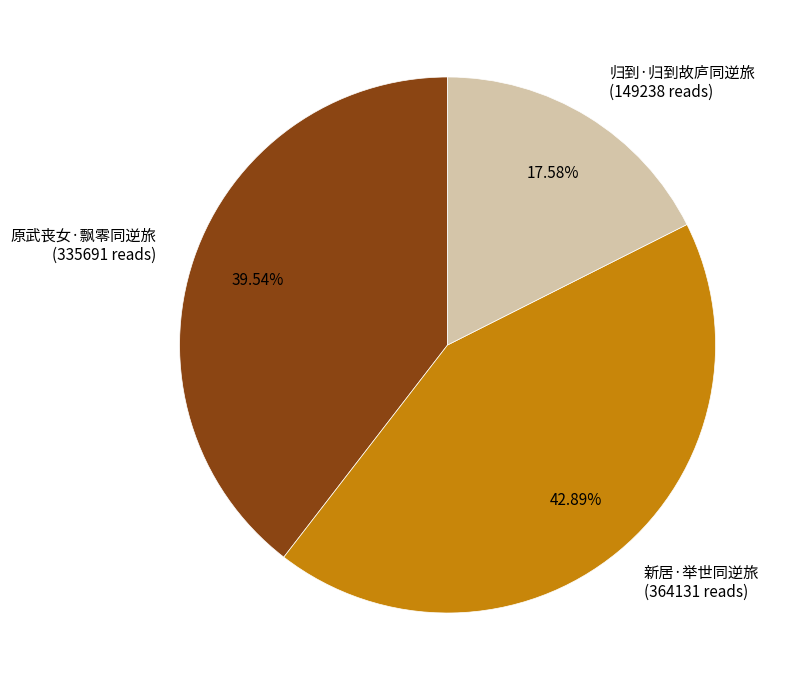

Count the number of slices in the pie.

3